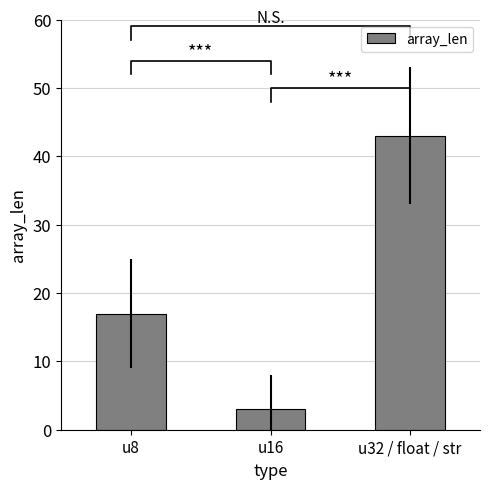

How many values are between 3 and 43?

3